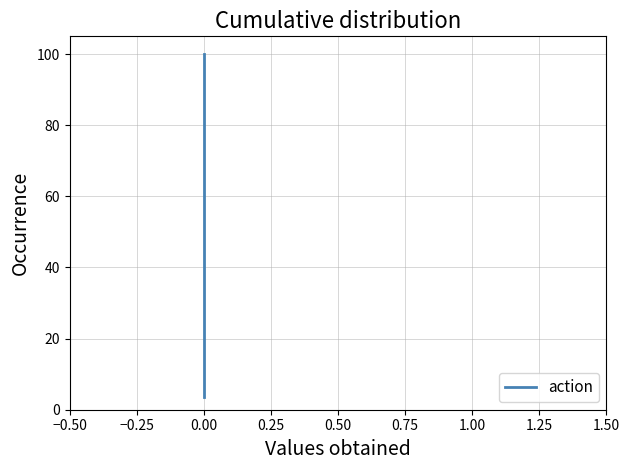

Does the chart display data point markers on the line(s)?

No